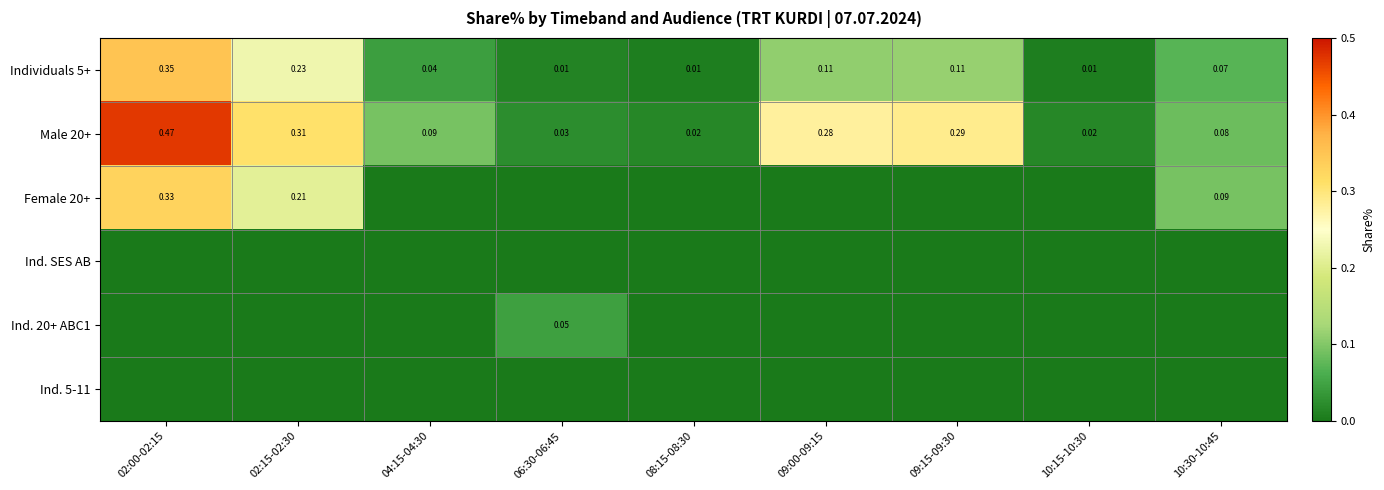

How many categories are shown in the chart?

9